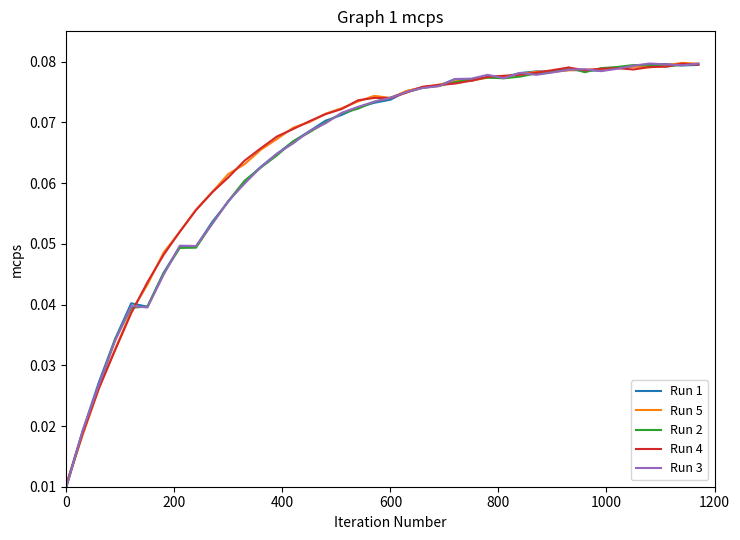

What is the sum of all Run 1 values?

2.6